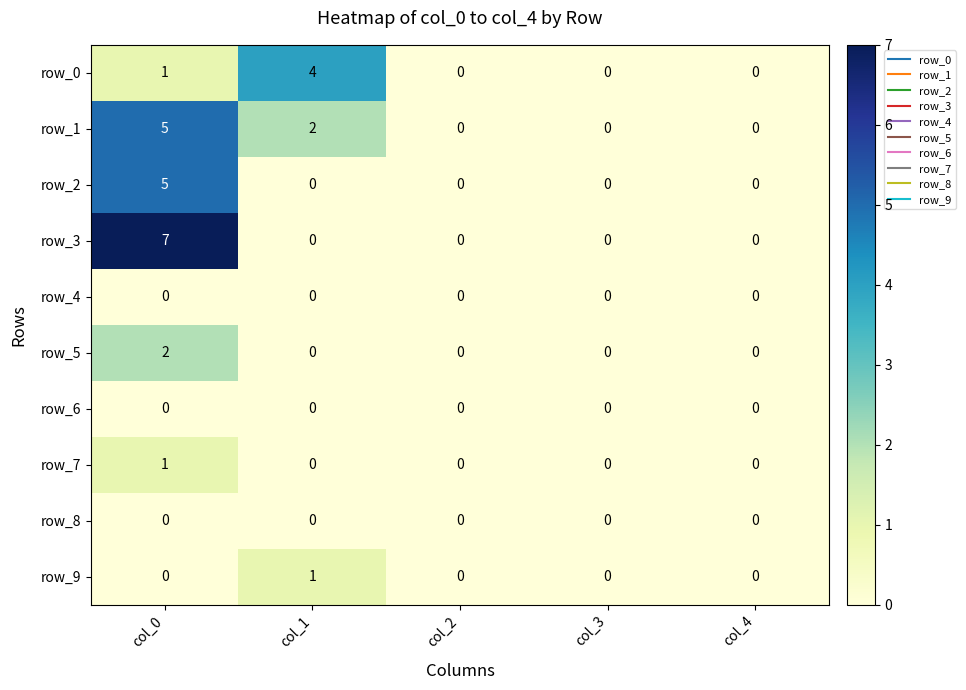

Is it true that row_7 equals 1 at col_0?

True